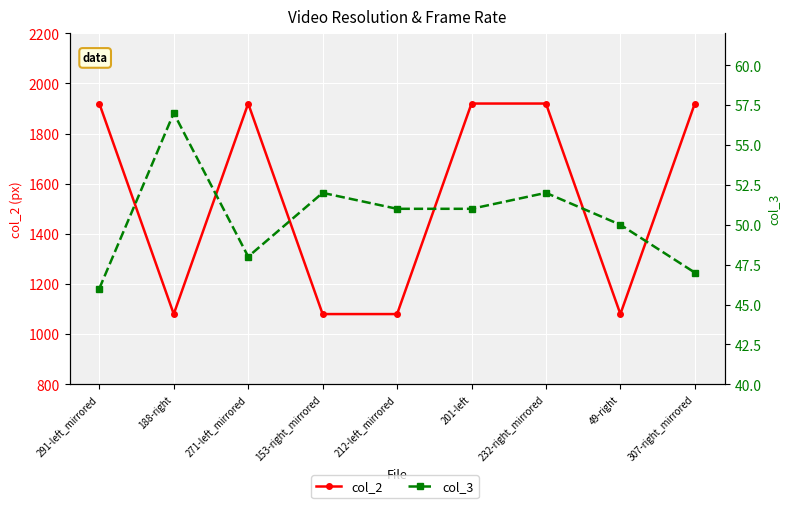

What is the smallest value displayed?

46